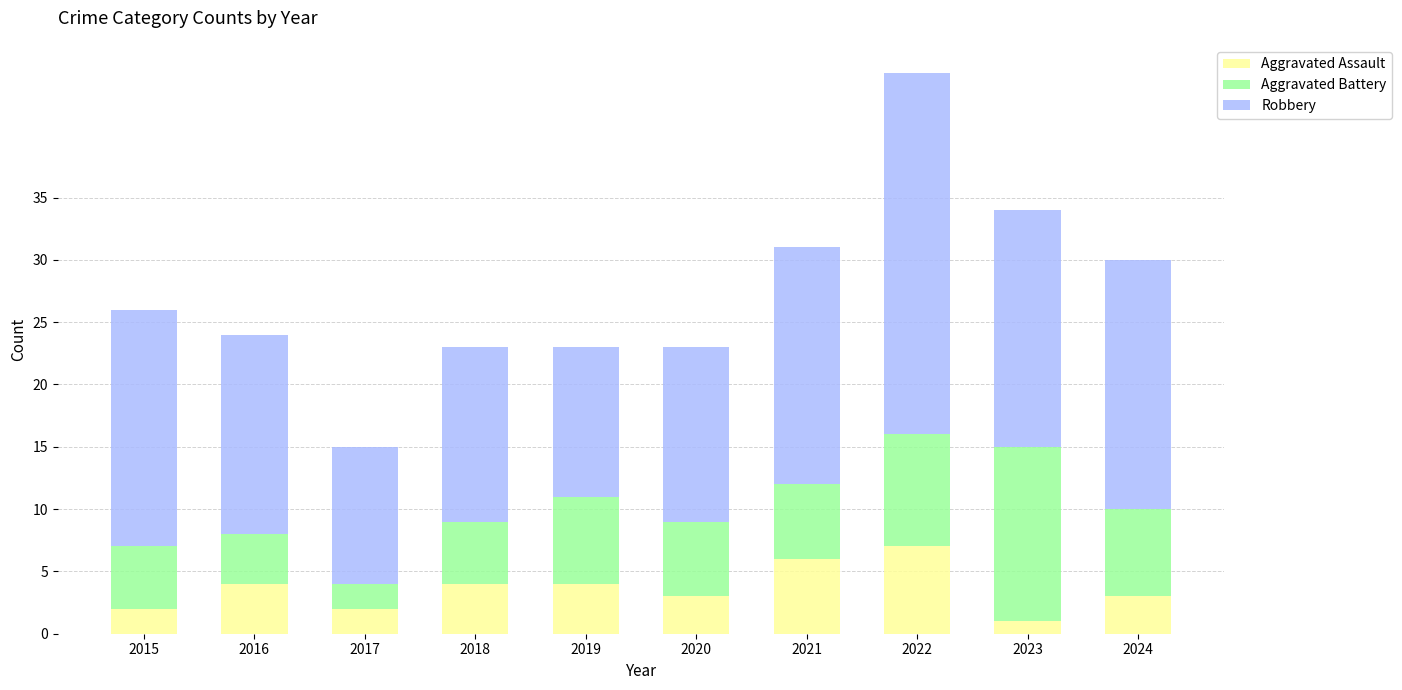

Reading left to right, what are the values for Aggravated Assault?

2015=2	2016=4	2017=2	2018=4	2019=4	2020=3	2021=6	2022=7	2023=1	2024=3